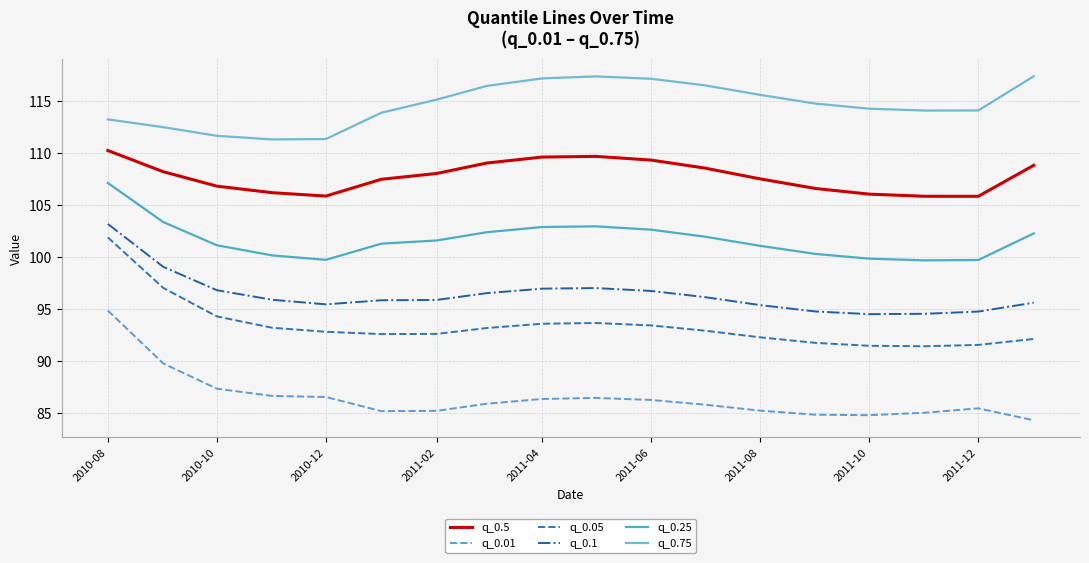

What is the difference between the maximum and minimum values in the q_0.01 series?

10.6